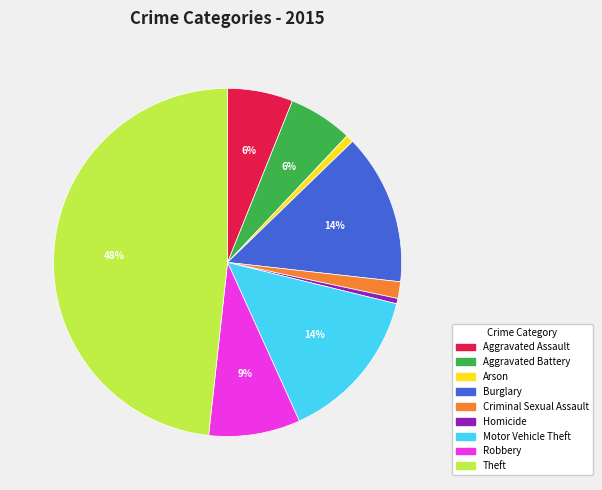

Count the number of slices in the pie.

9